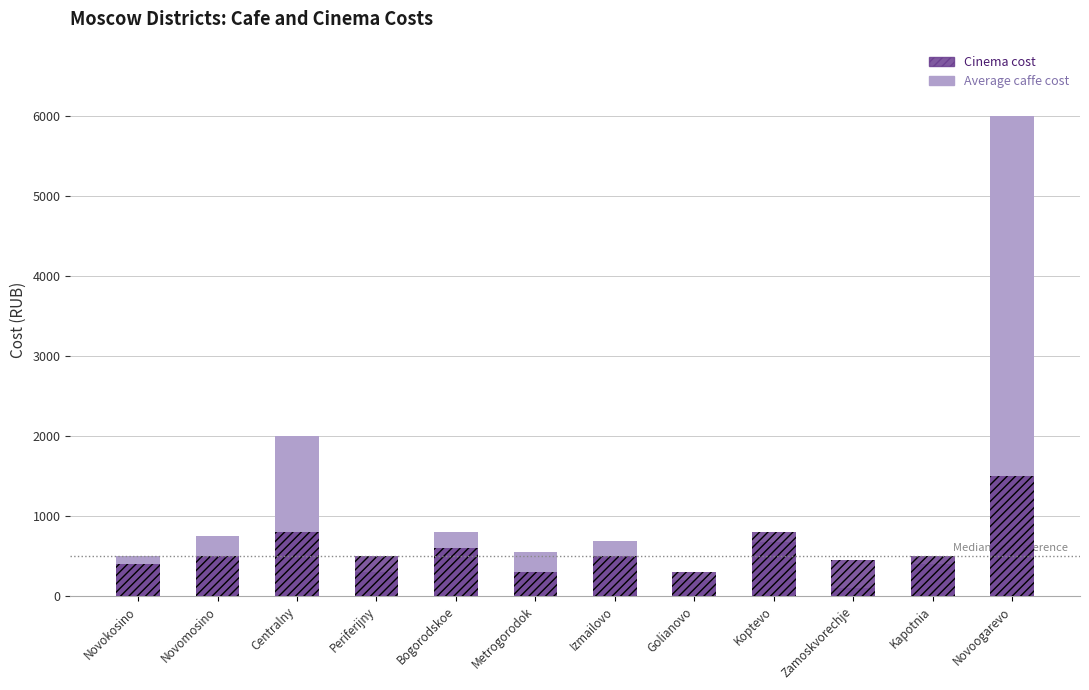

At Bogorodskoe, list the series in order from smallest to largest.

Cinema cost, Average caffe cost